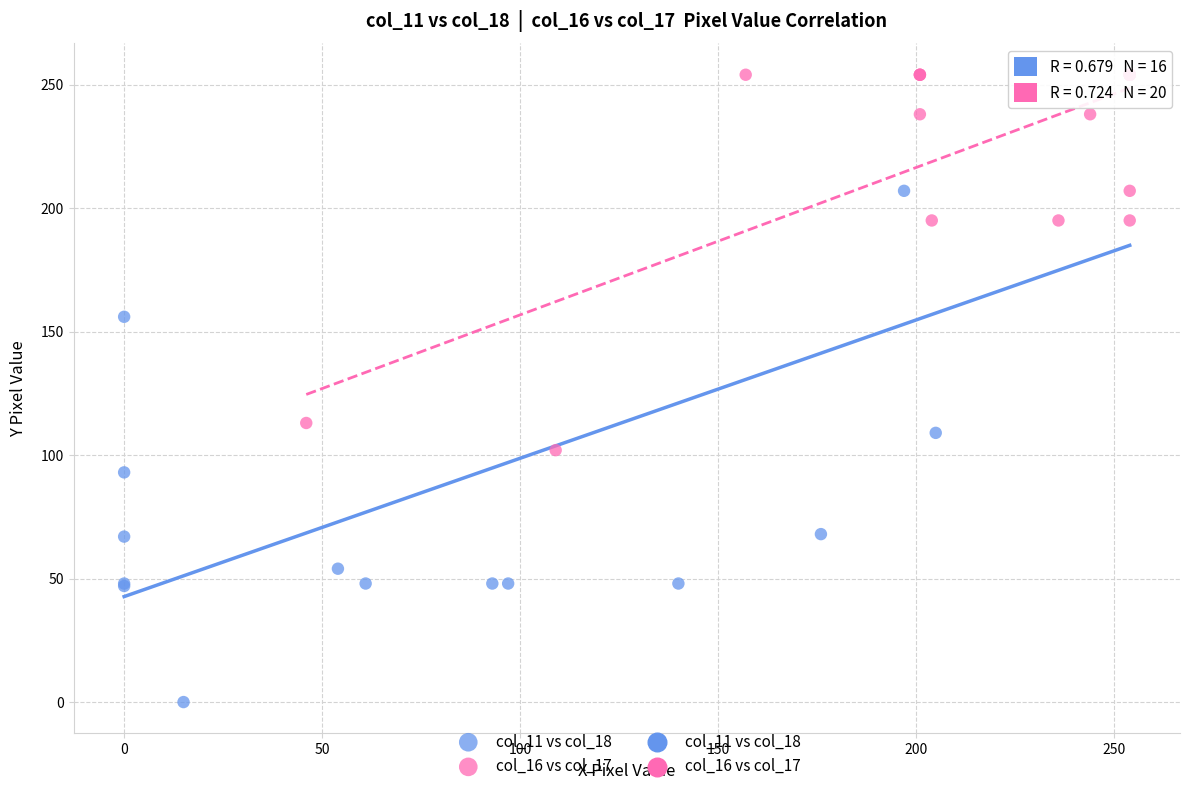

Which series reaches the minimum Y coordinate?

col_11 vs col_18